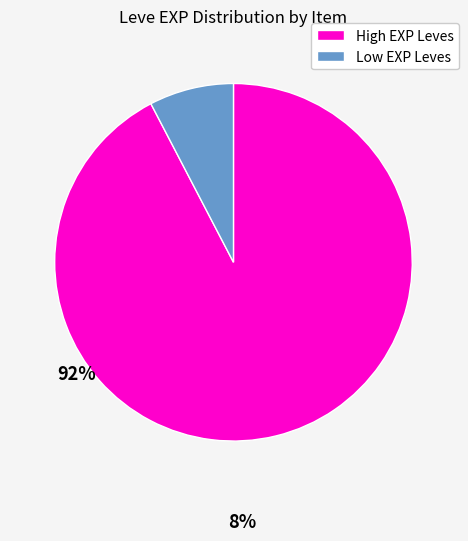

Is there a majority slice in this chart?

Yes